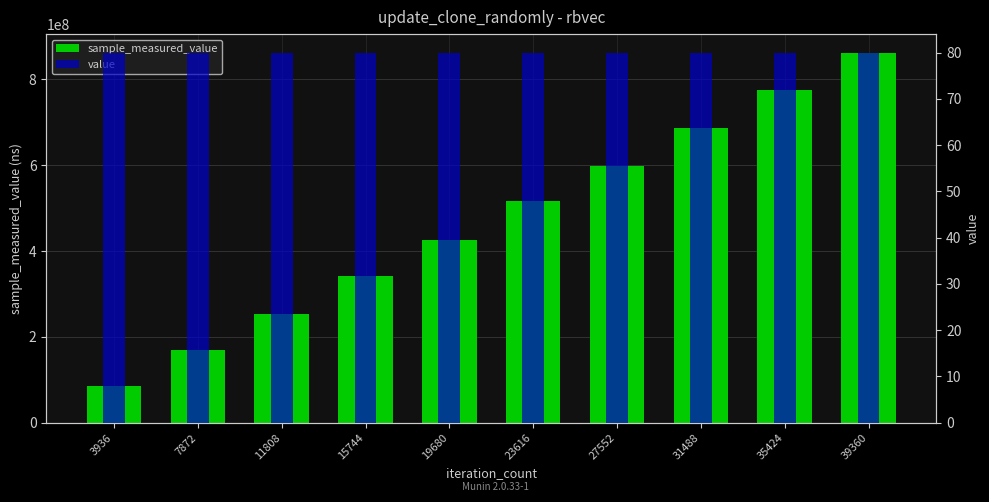

At which label is value closest to 80?

3936